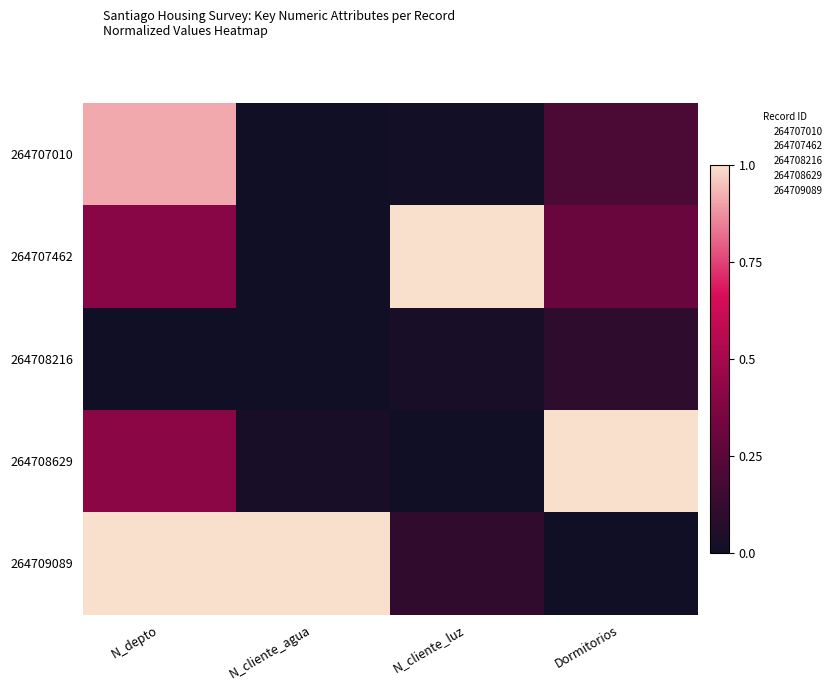

At how many categories does at least one series exceed 0?

4